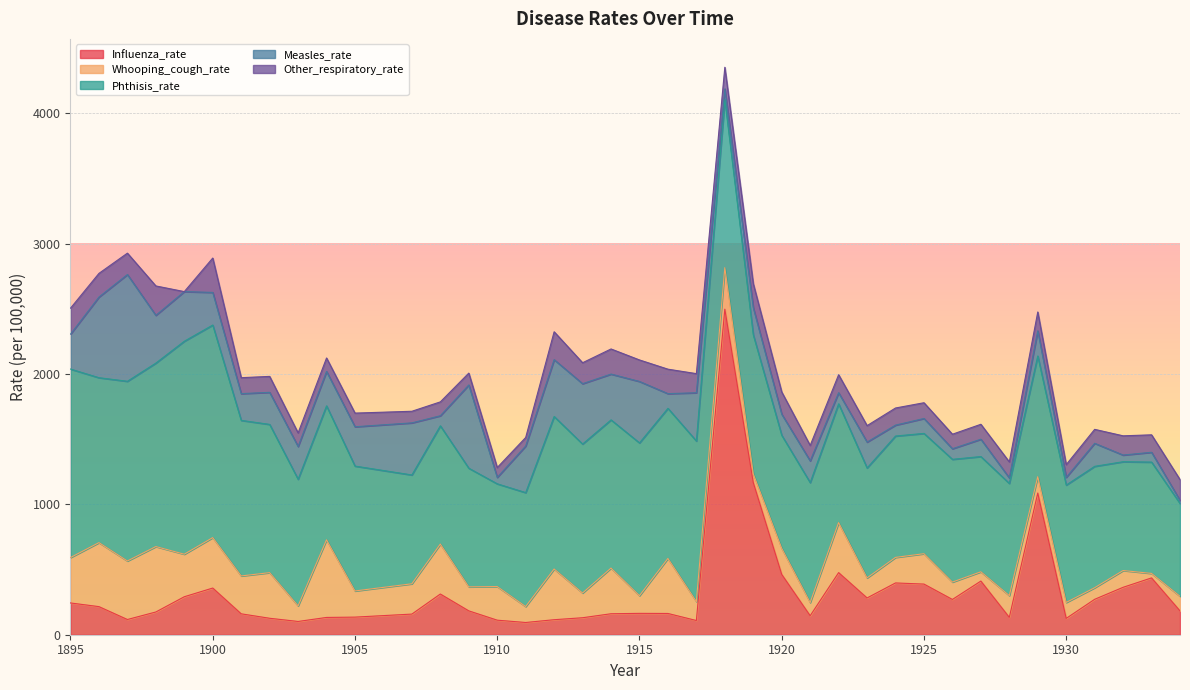

At which category does Whooping_cough_rate reach its first local peak?

1896